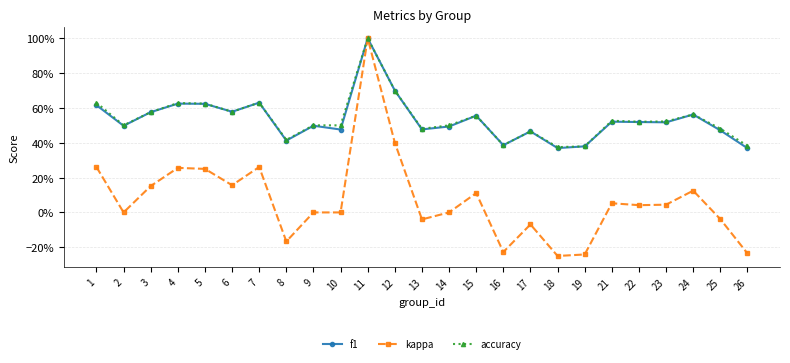

True or false: f1 and kappa intersect in this chart.

False